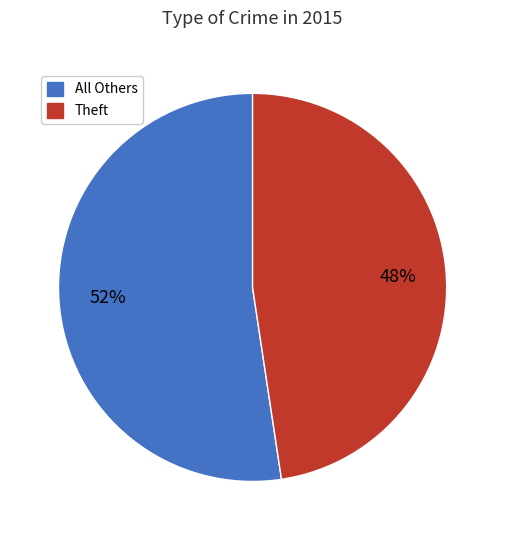

True or false: All Others accounts for 59% of the total.

False